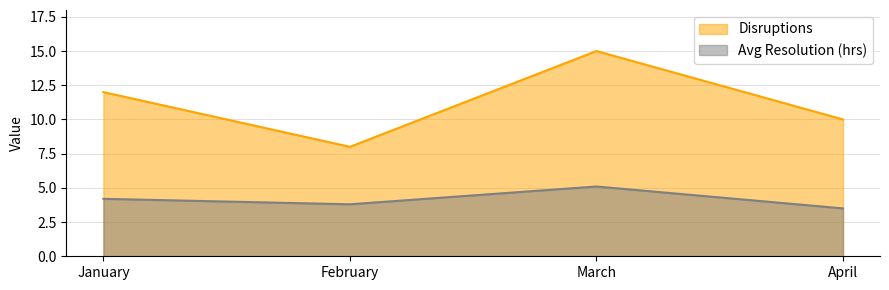

Rank the series by their average value, from lowest to highest.

Avg Resolution (hrs), Disruptions